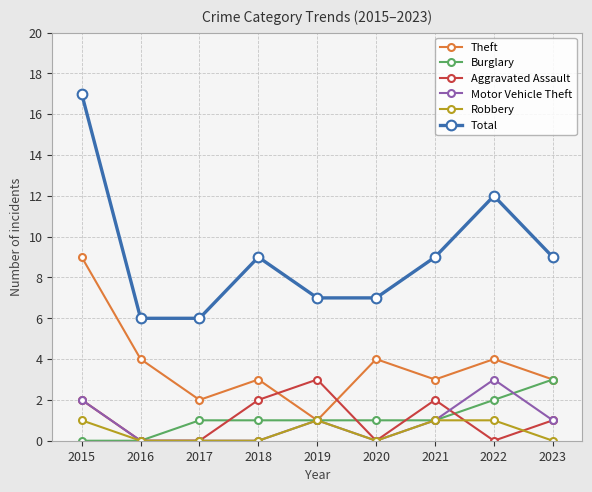

What is the total value across all series at 2023?

17